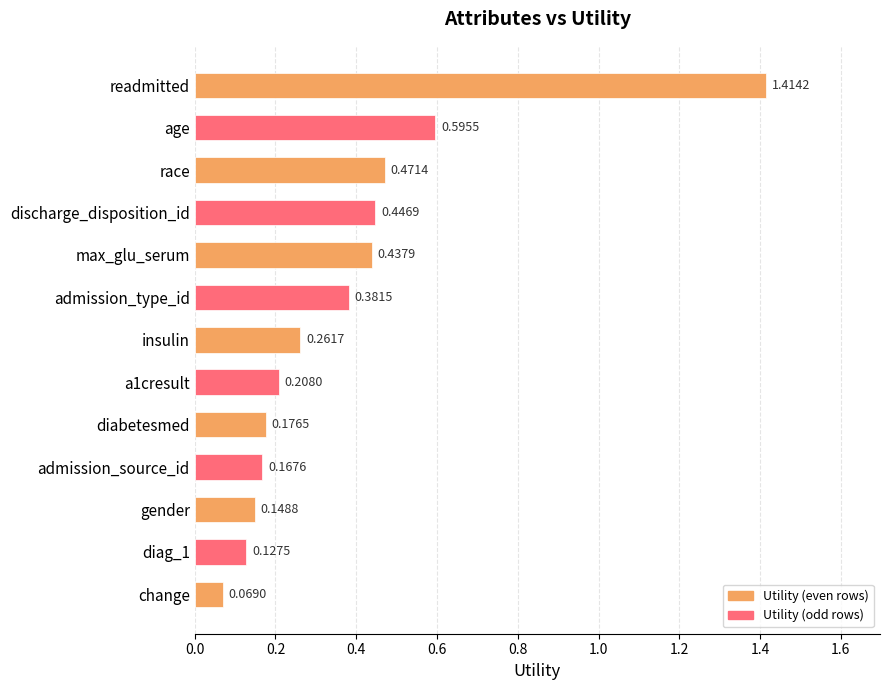

What is the difference between the maximum and minimum values?

1.3